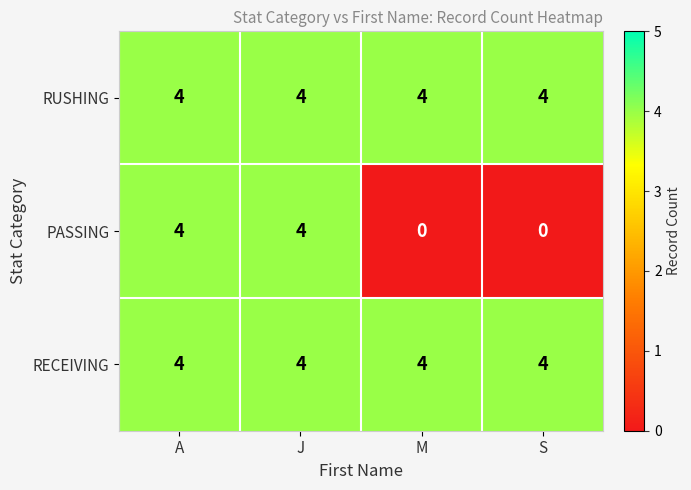

What value does the RECEIVING series have at A?

4